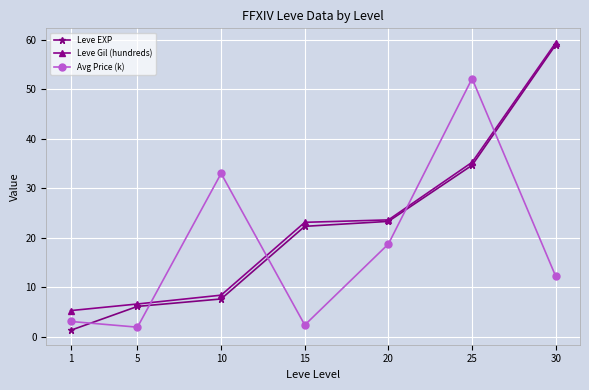

What is the difference between the Leve Gil (hundreds) values at 20 and 10?

15.2